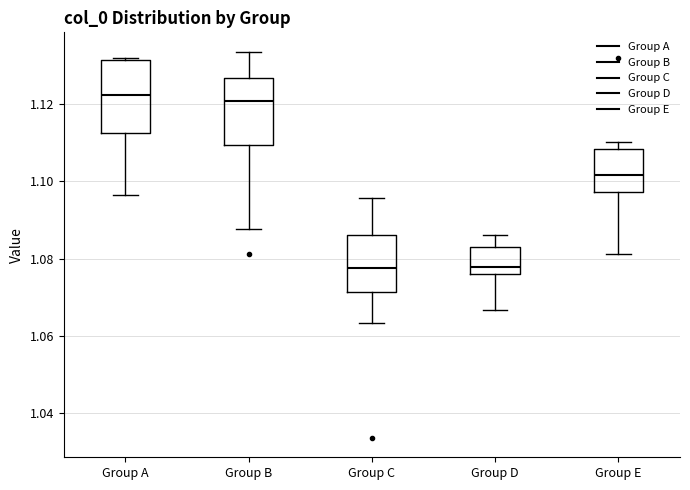

Where does the median line of the box for Group C sit on the y-axis? The values are not printed on the chart, so give them approximately, as read against the axis.

1.078